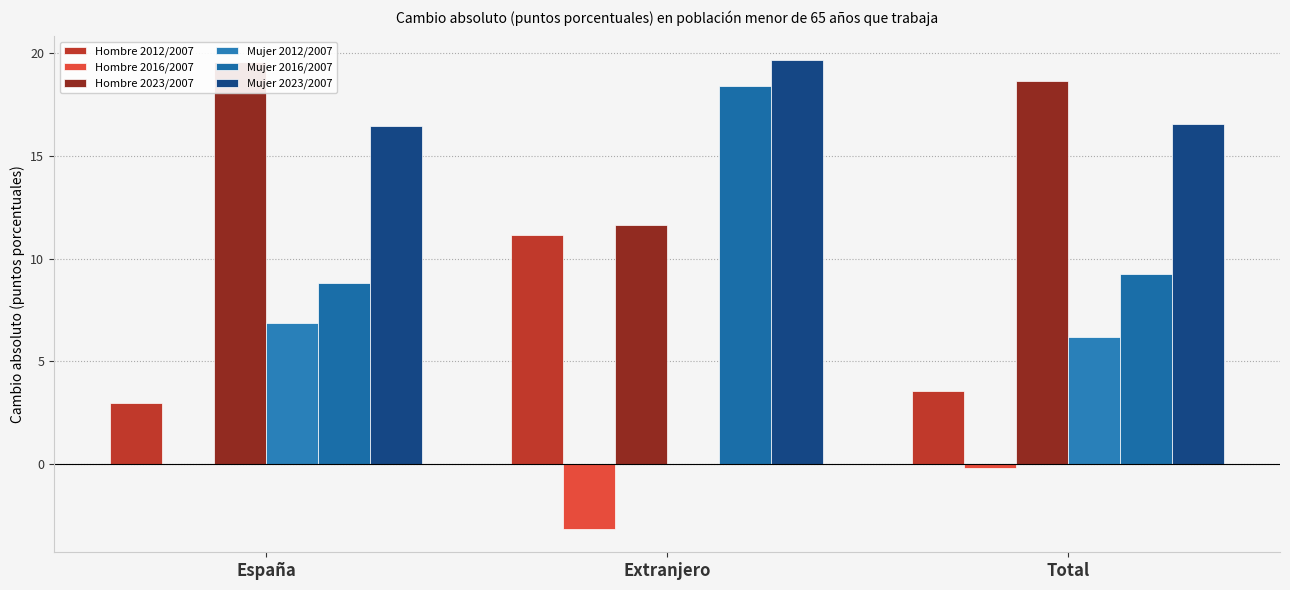

Reading right to left, transcribe all the data shown in this chart.

Hombre 2012/2007: 3.5	11.2	3.0
Hombre 2016/2007: -0.2	-3.1	0.0
Hombre 2023/2007: 18.7	11.6	19.6
Mujer 2012/2007: 6.2	-0.0	6.9
Mujer 2016/2007: 9.2	18.4	8.8
Mujer 2023/2007: 16.6	19.7	16.5